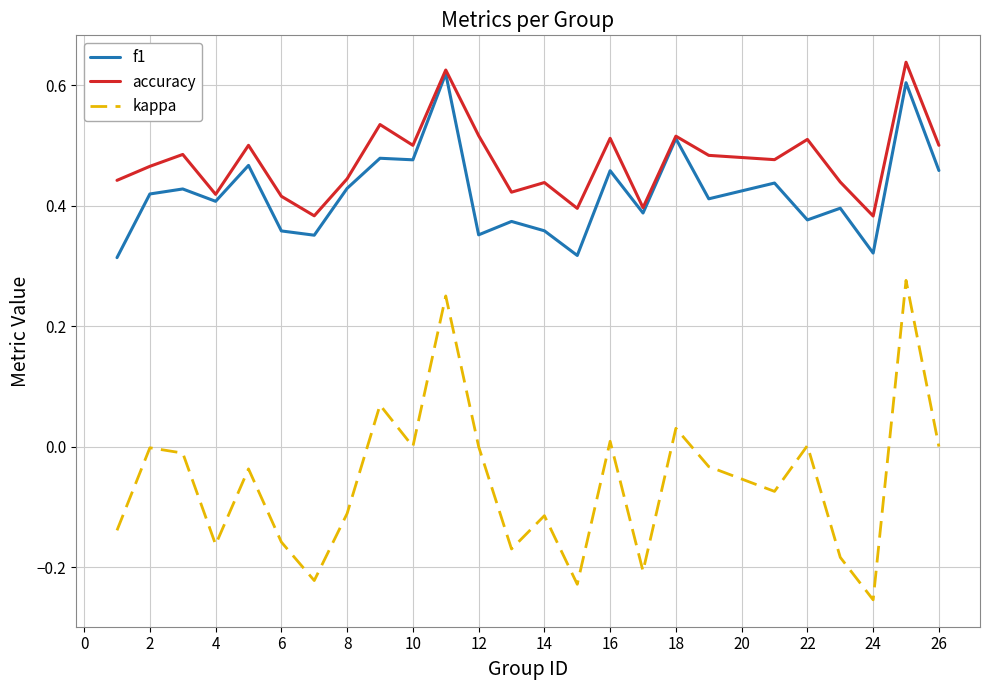

How many interior local peaks does the accuracy series have?

9